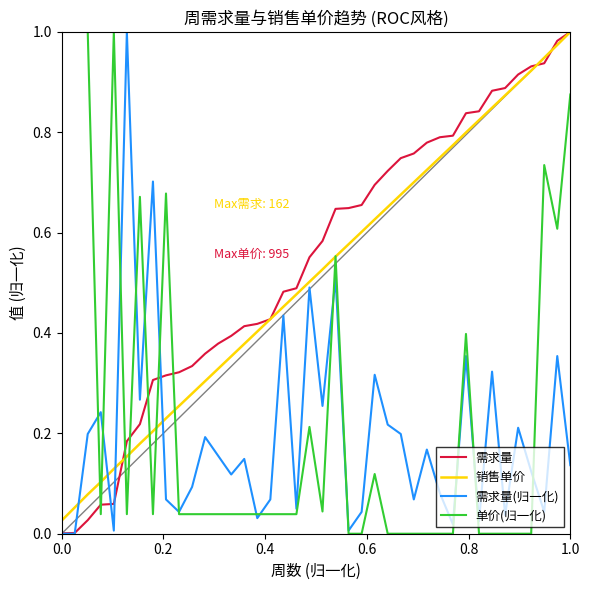

After their last crossing, which series has the higher values: 需求量 or 单价(归一化)?

需求量